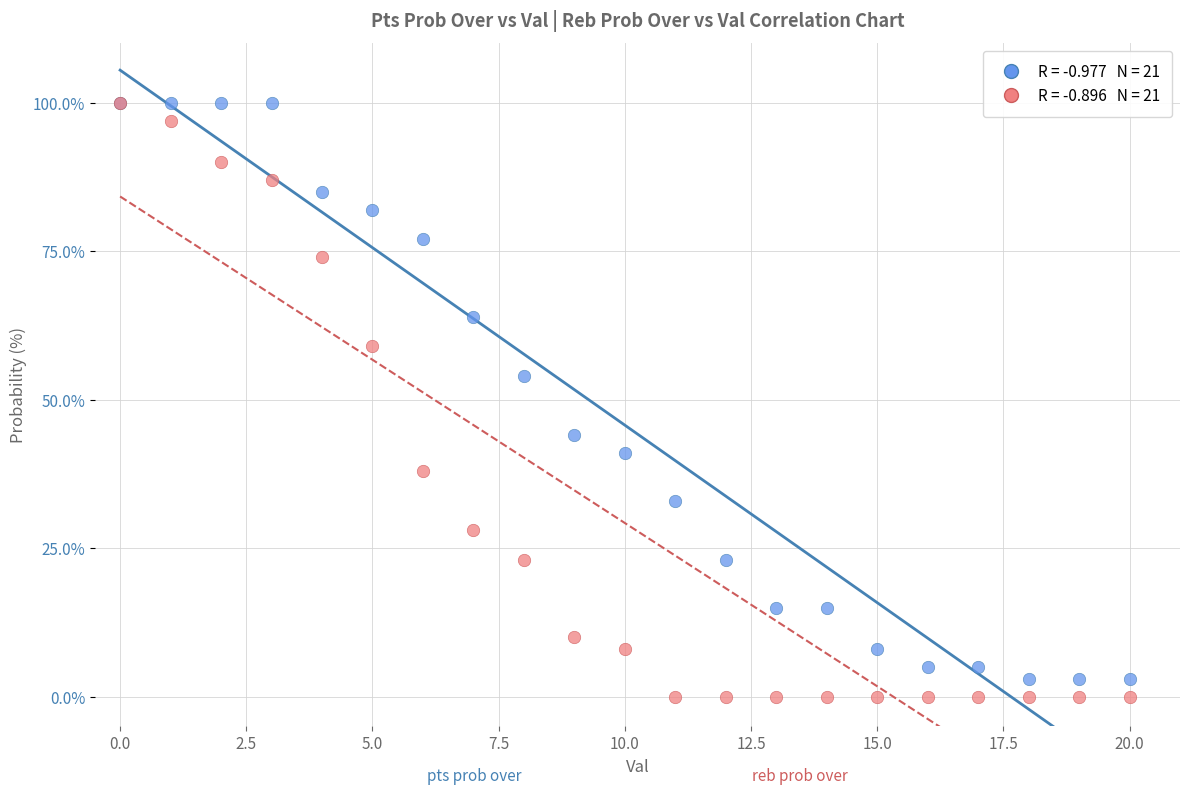

Across all series, what Y value is closest to 50?

54